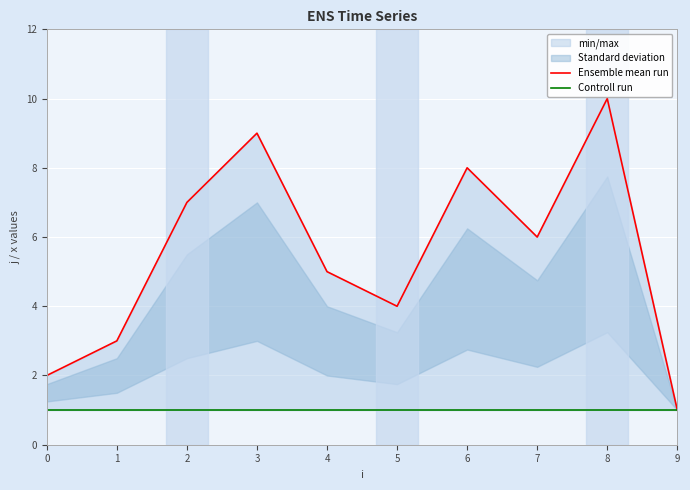

How many lines are shown in the chart?

2